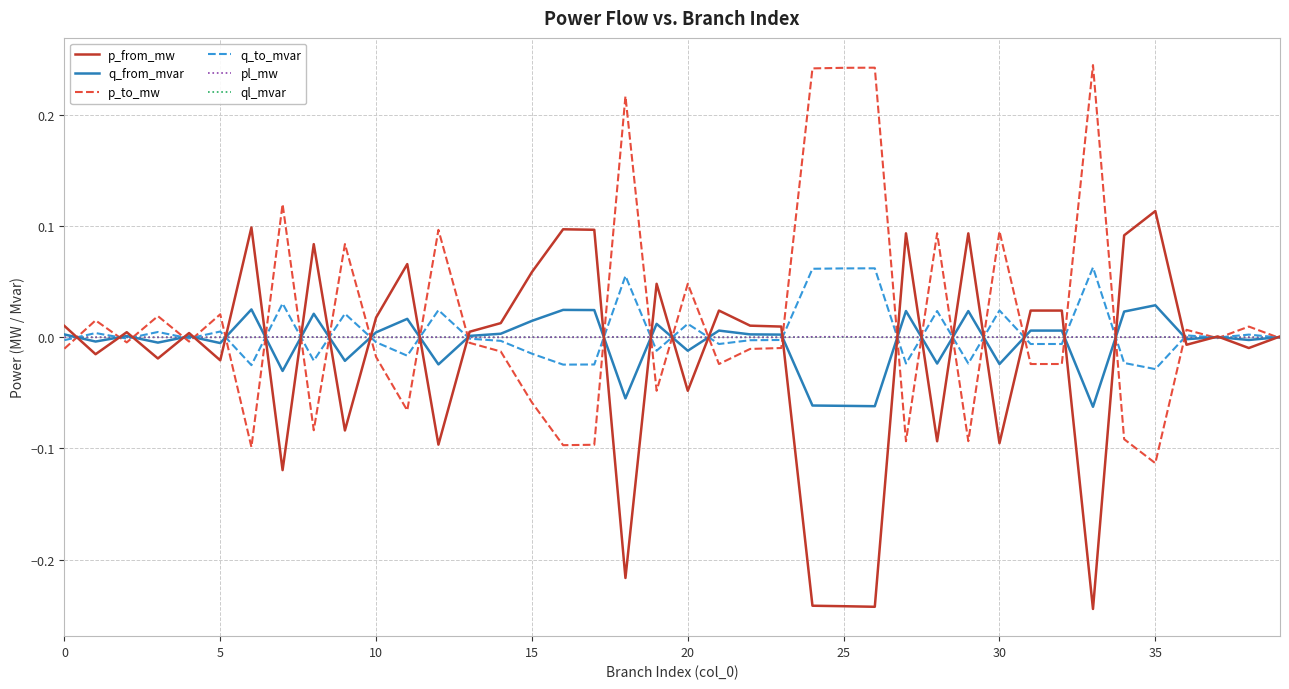

At which label does p_from_mw reach its peak?

35